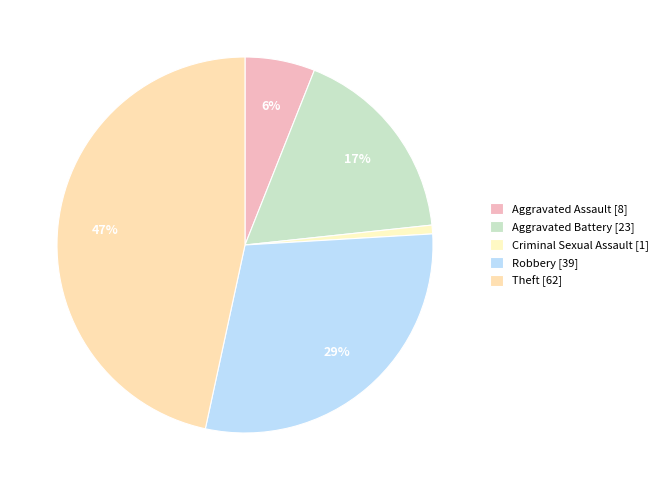

Is there a majority slice in this chart?

No